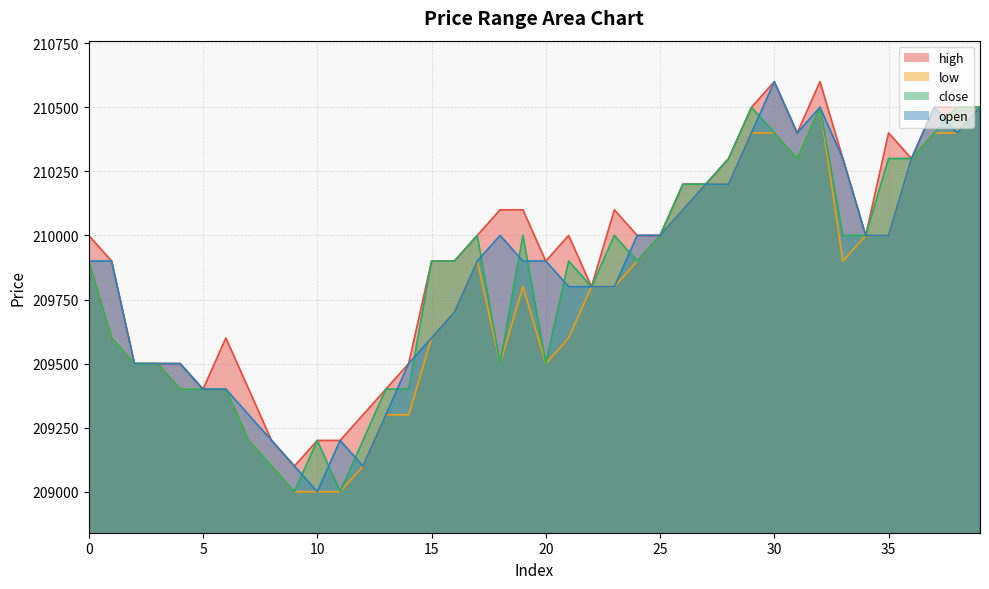

How many distinct data groups are displayed?

4